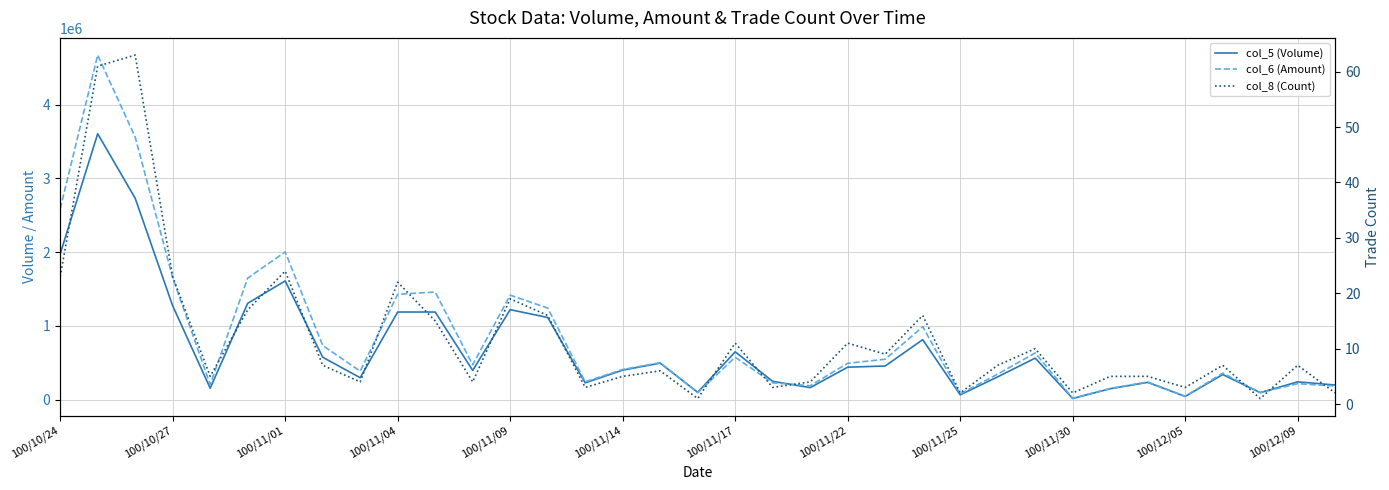

Does the chart have visible grid lines?

Yes